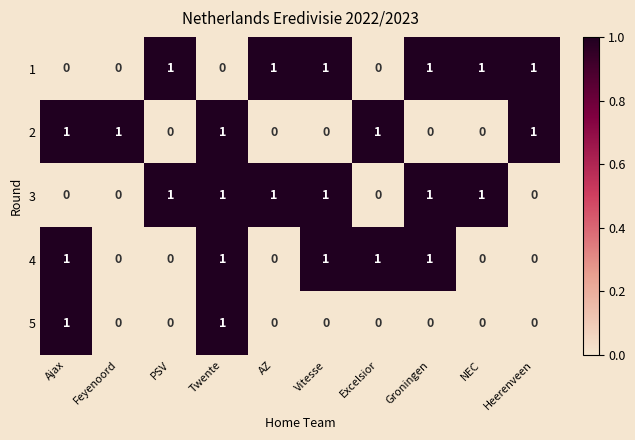

How many distinct data groups are displayed?

5